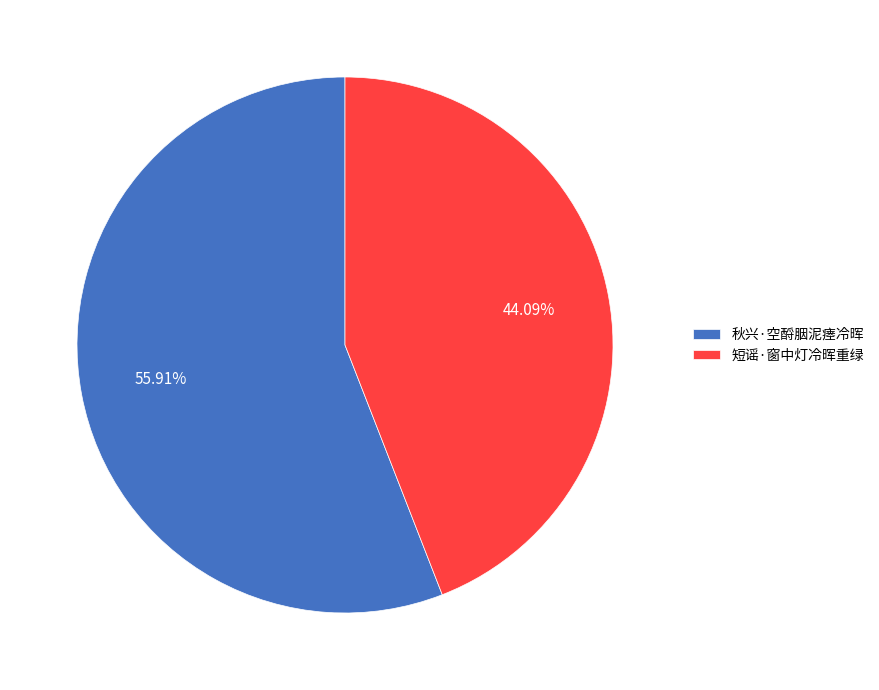

Rank the categories by value from lowest to highest.

短谣·窗中灯冷晖重绿, 秋兴·空酹胭泥瘗冷晖